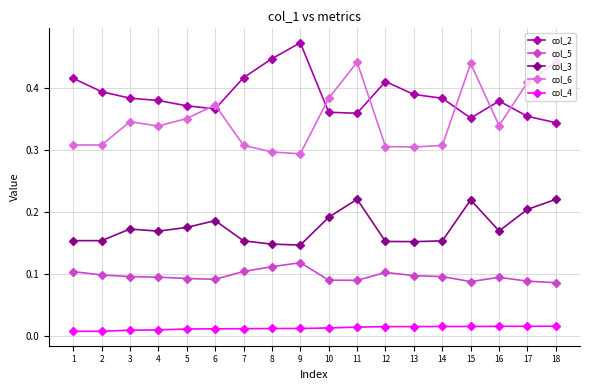

What is the total value across all series at 5?

1.0